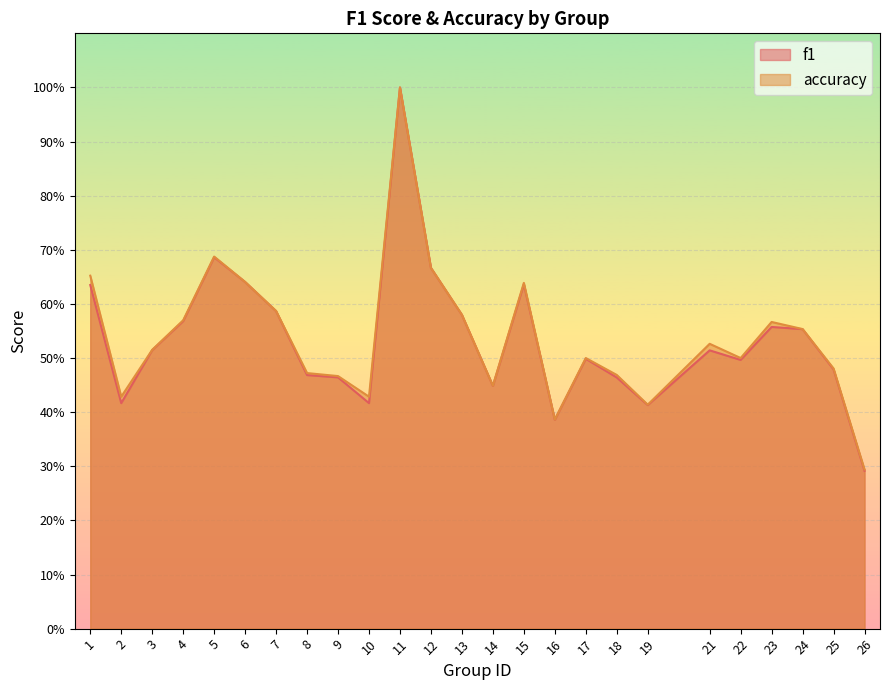

Which has a higher value, 14 or 2?

14